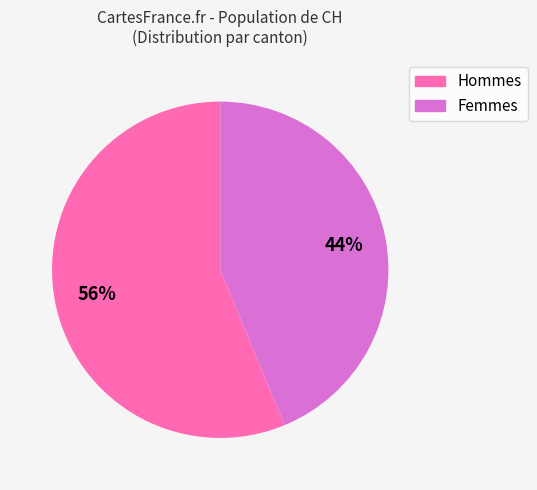

To the nearest percent, what is the average slice percentage?

50%